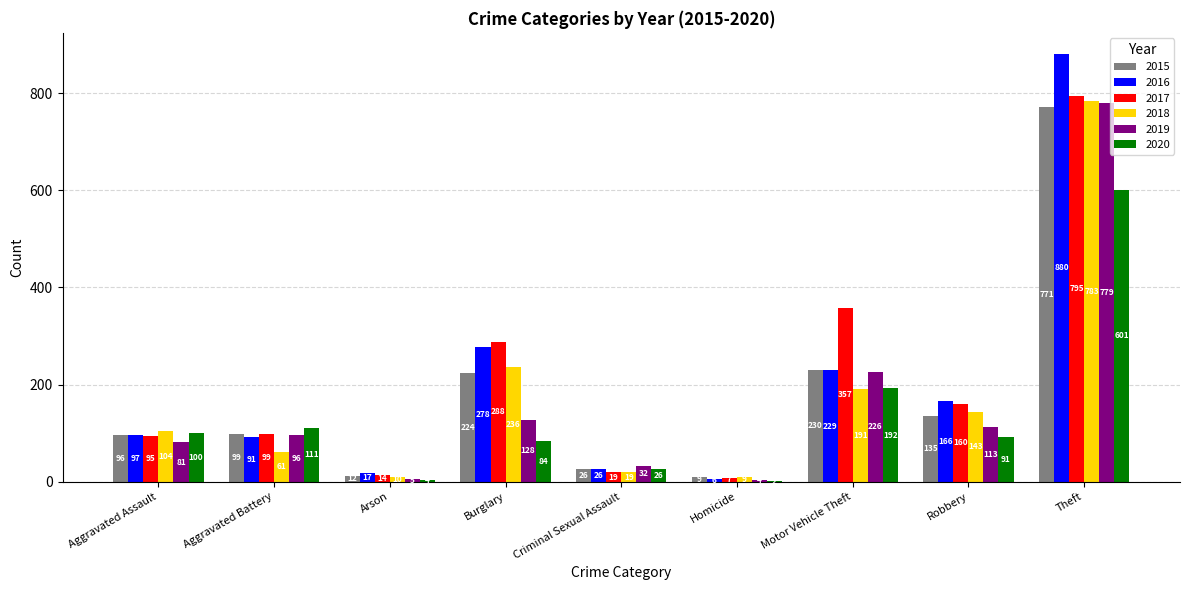

Reading left to right, extract all data points from this chart.

2015: 96	99	12	224	26	9	230	135	771
2016: 97	91	17	278	26	6	229	166	880
2017: 95	99	14	288	19	7	357	160	795
2018: 104	61	10	236	19	9	191	143	783
2019: 81	96	5	128	32	4	226	113	779
2020: 100	111	4	84	26	2	192	91	601